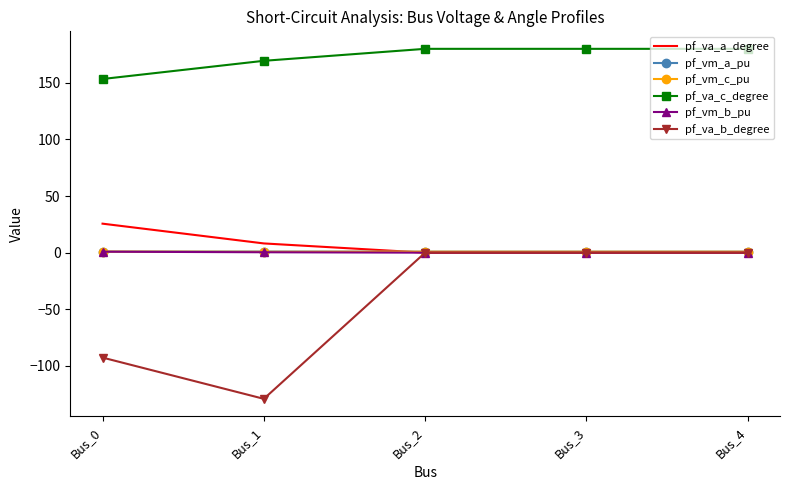

What is the difference between the maximum and second lowest values in the pf_vm_a_pu series?

0.1